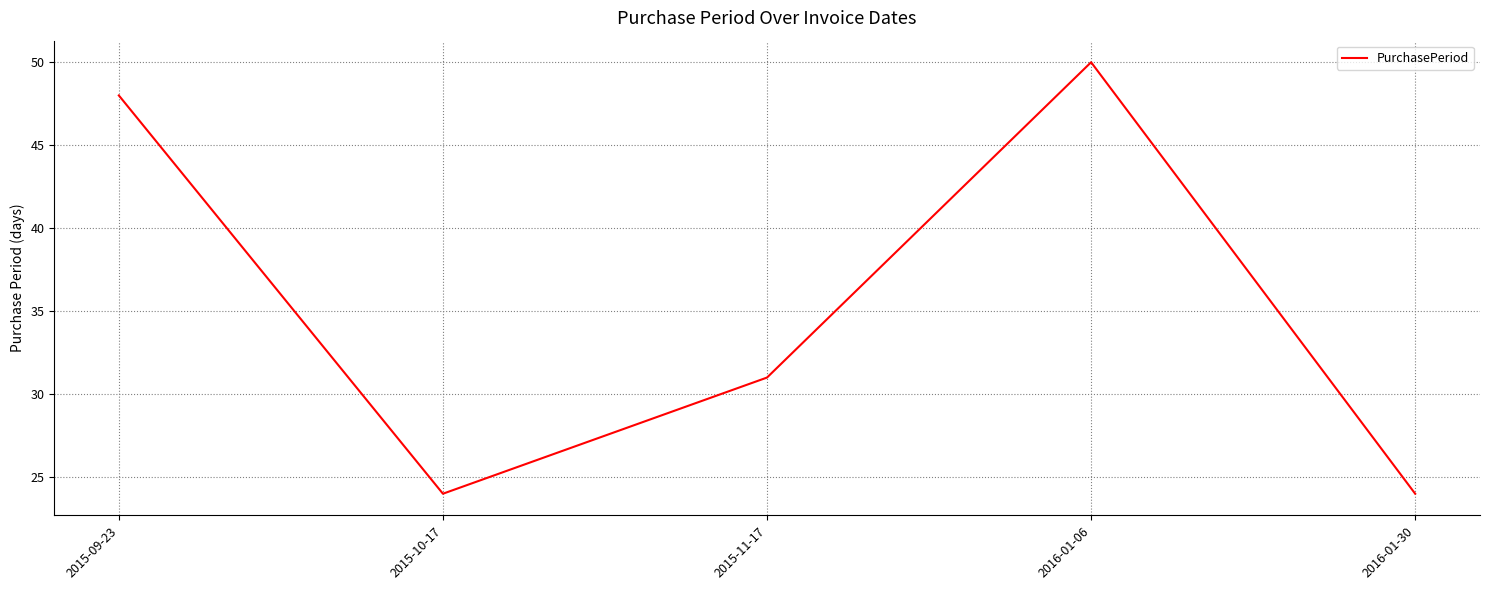

At which category does the data reach its first local valley?

2015-10-17